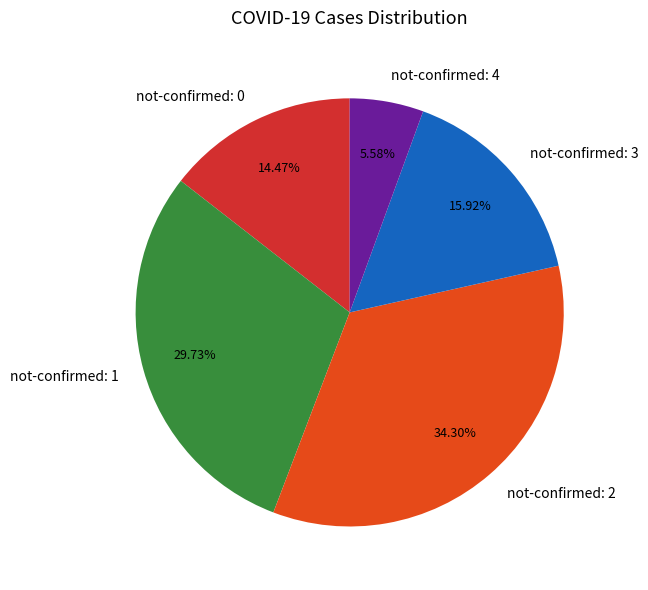

Is there any slice that represents more than half of the pie?

No